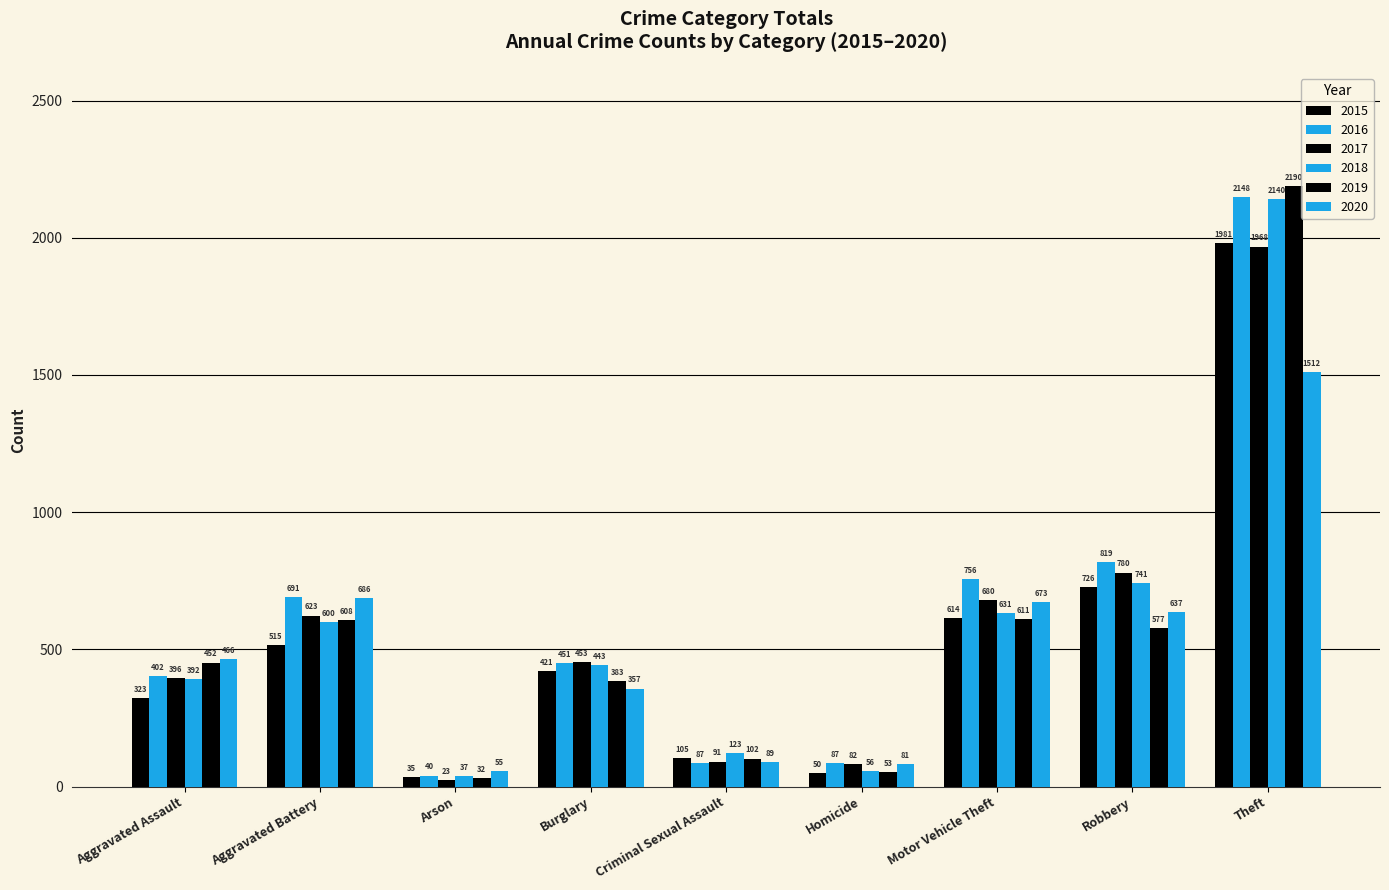

At which category is the sum across all series the highest?

Theft